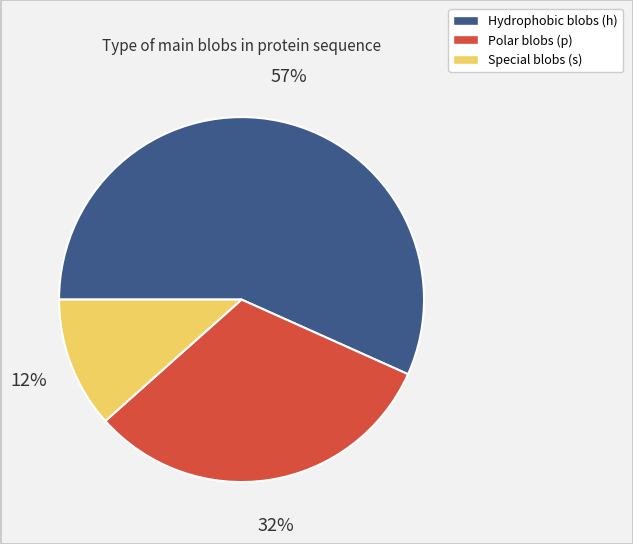

Is there a majority slice in this chart?

Yes